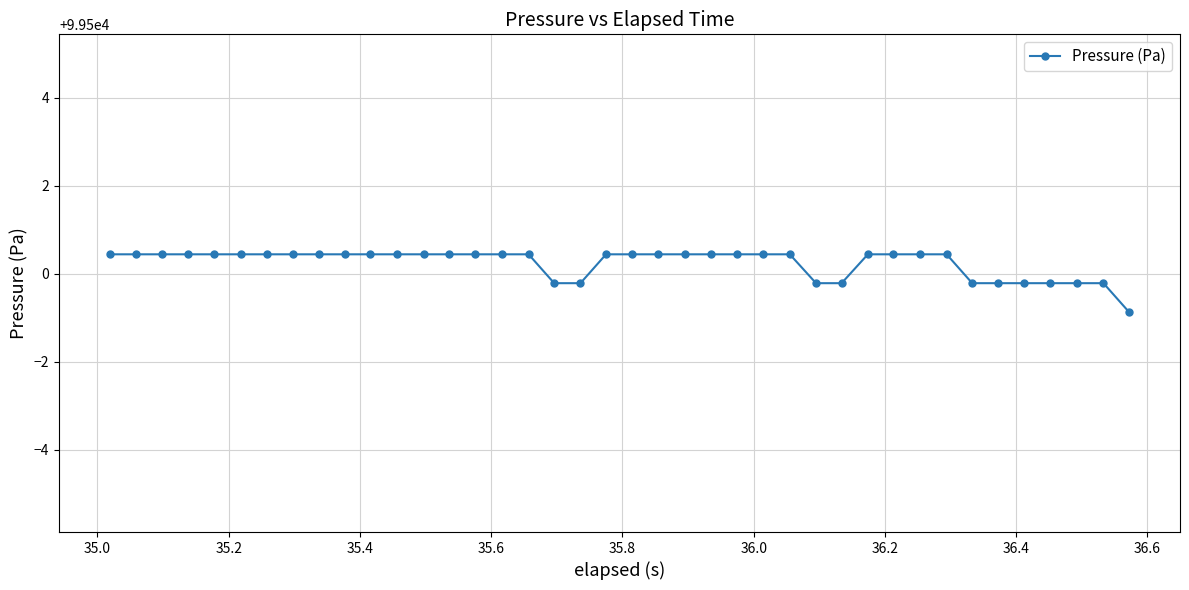

What is the minimum value shown in the chart?

99499.1